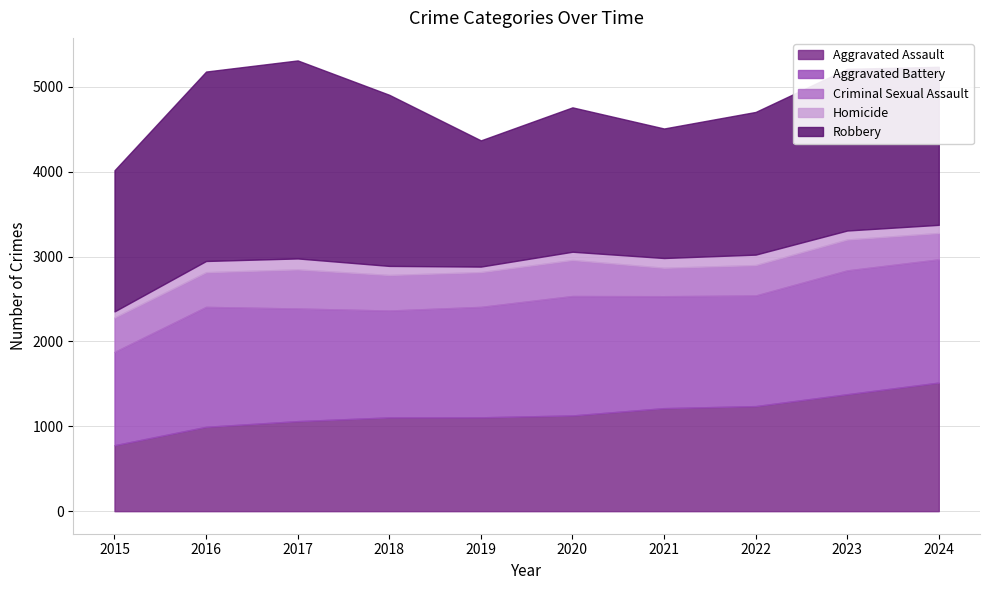

How many distinct data groups are displayed?

5